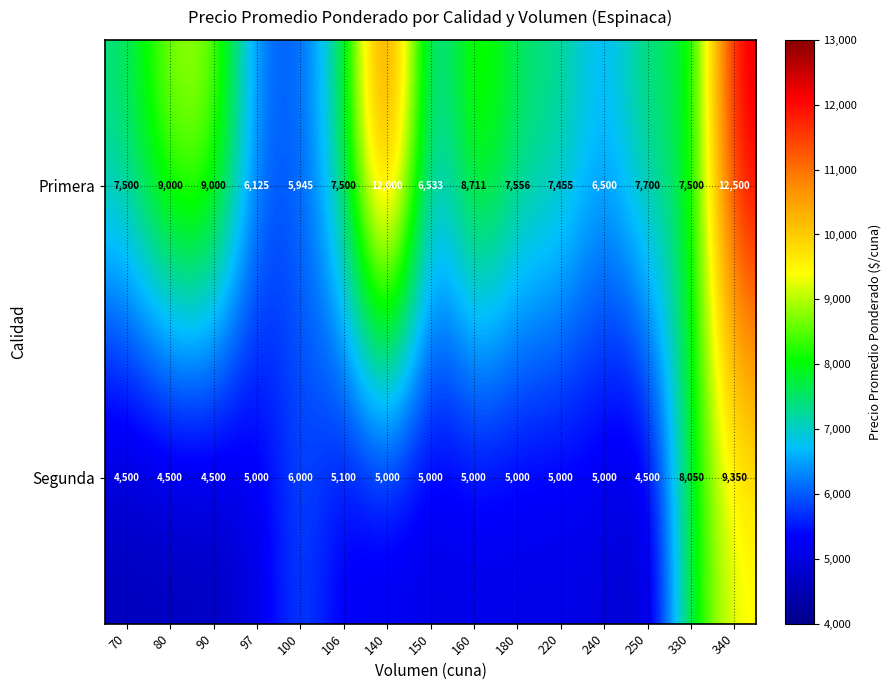

What is the difference between the maximum and minimum values in the Segunda series?

4850